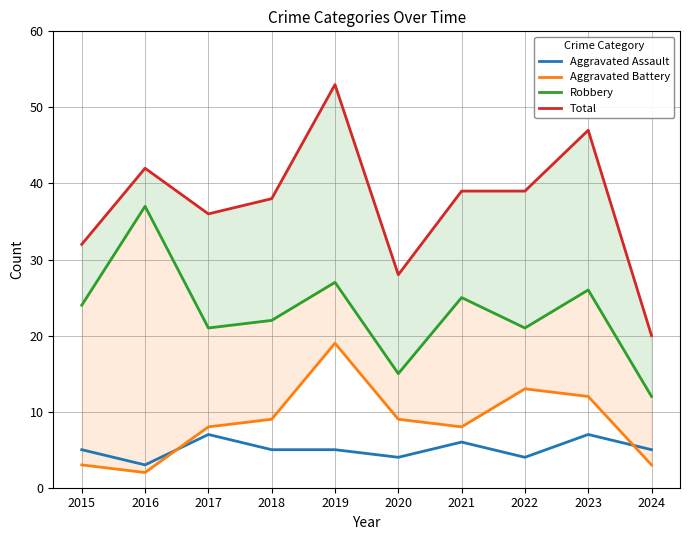

Is it true that Total equals 8 at 2017?

False